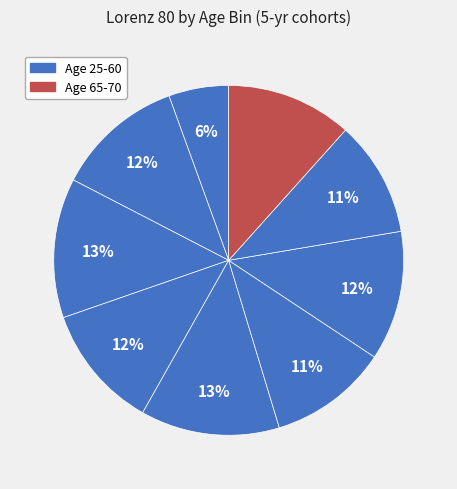

Does any single category account for the majority?

No